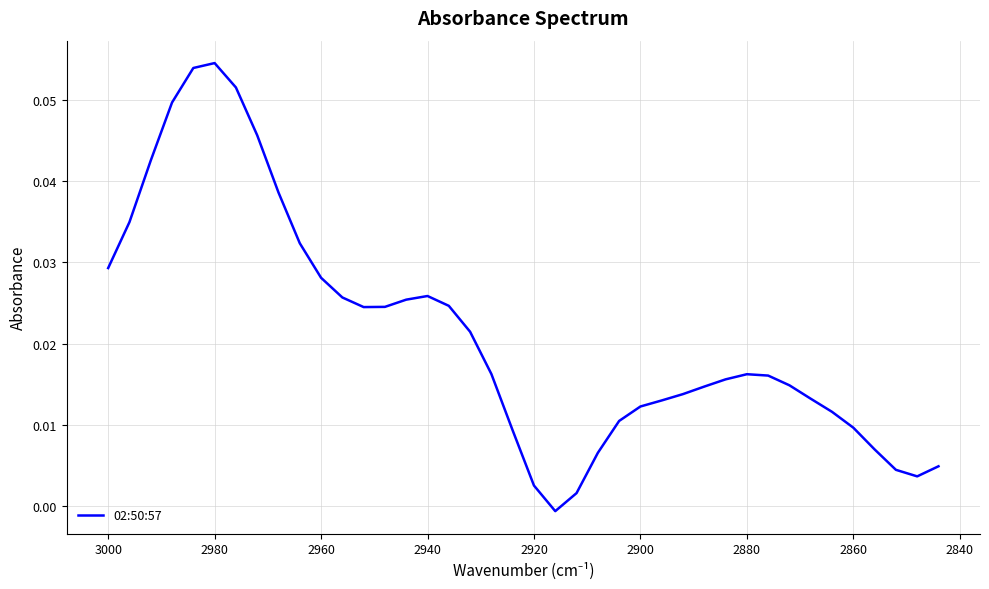

What is the greatest value displayed?

0.1